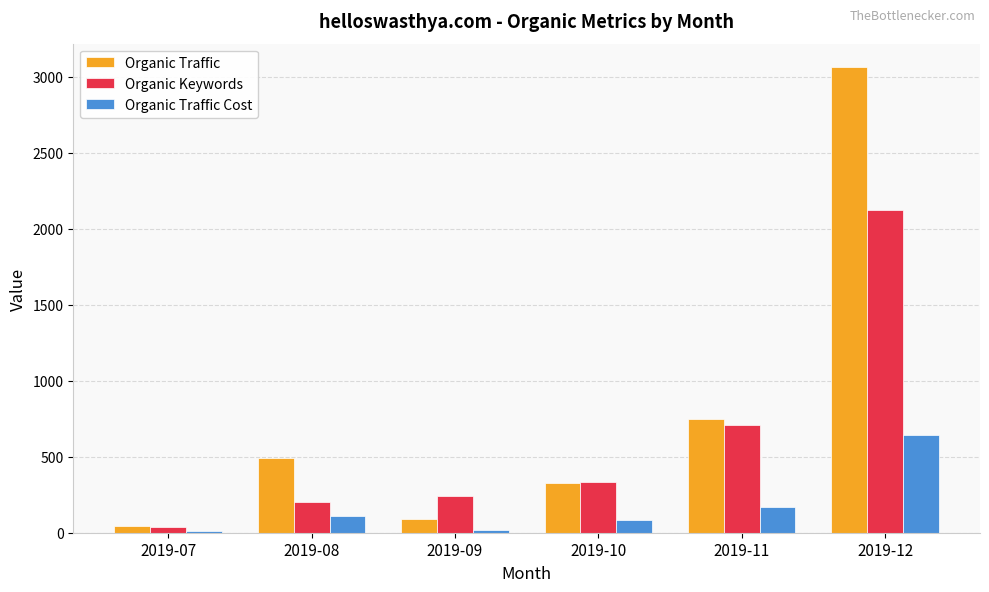

At how many categories does at least one series exceed 2803?

1